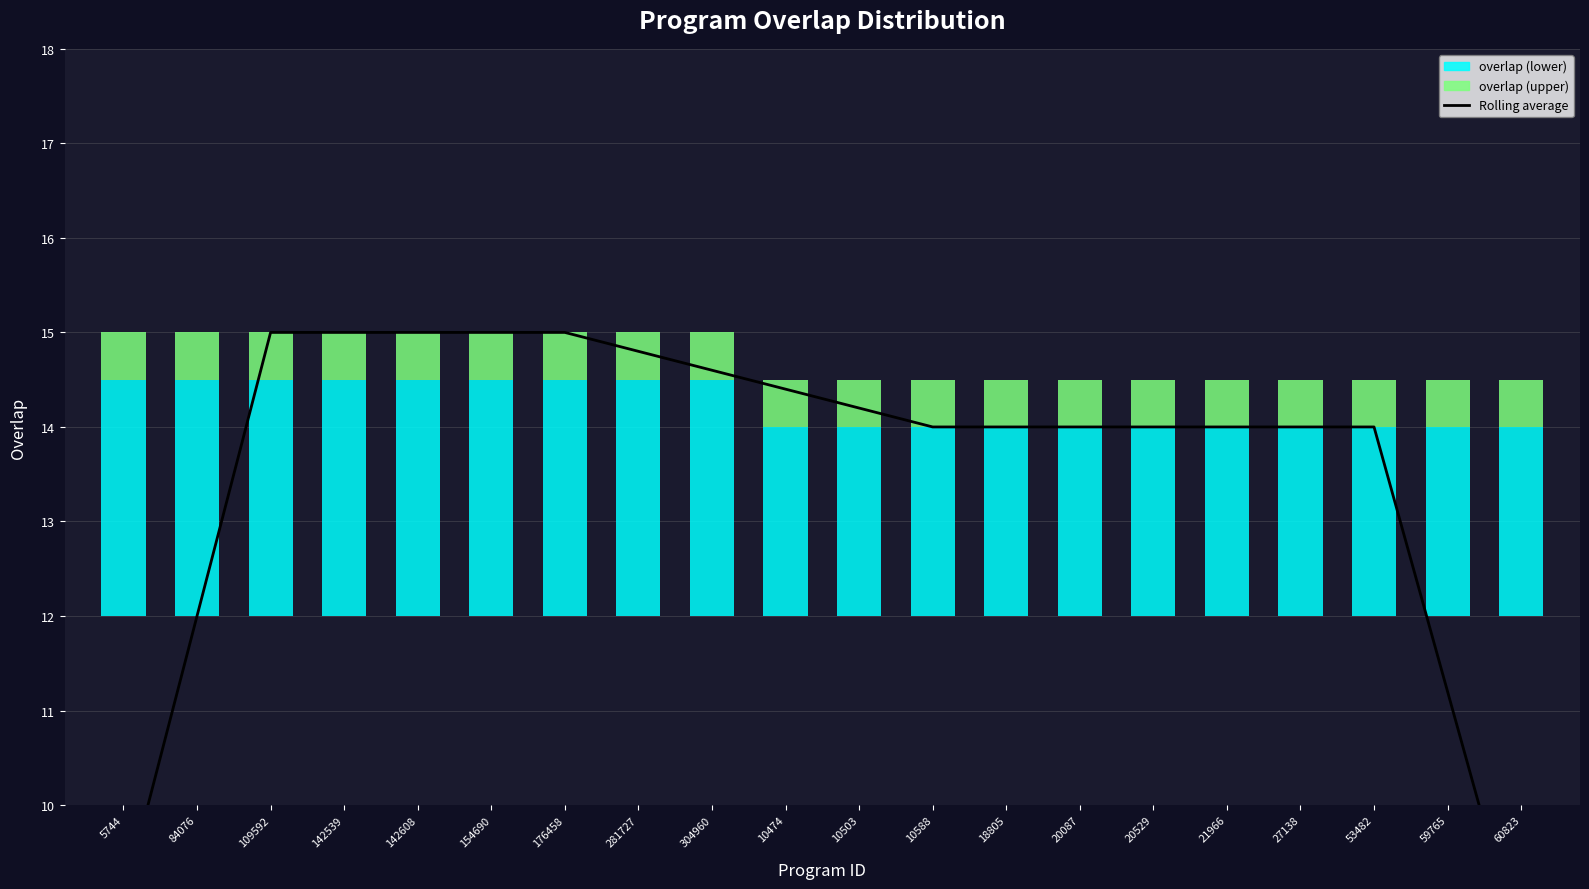

What is the average value?

13.6